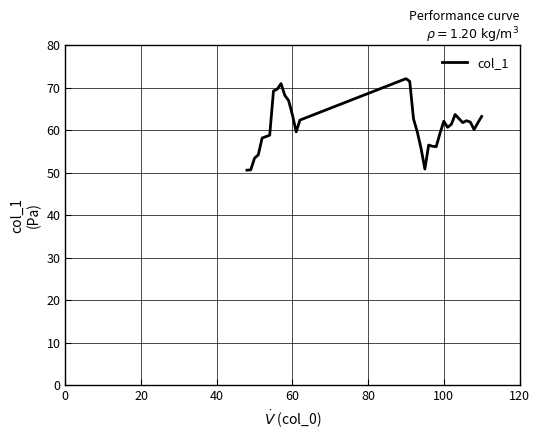

What is the greatest value displayed?

72.2